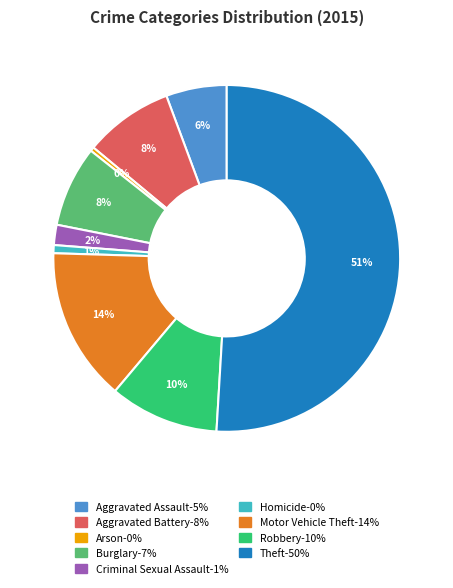

To the nearest percent, what is the average slice percentage?

11%